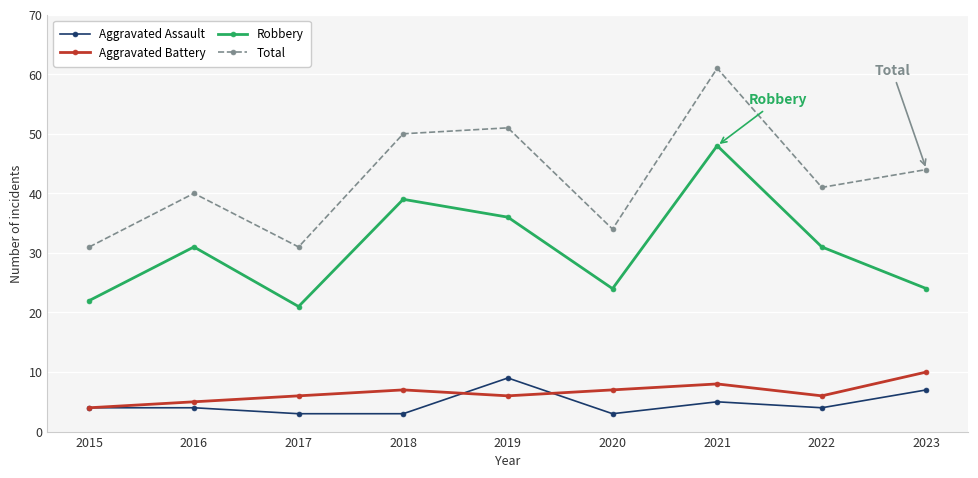

What is the difference between the maximum and minimum values in the Aggravated Battery series?

6